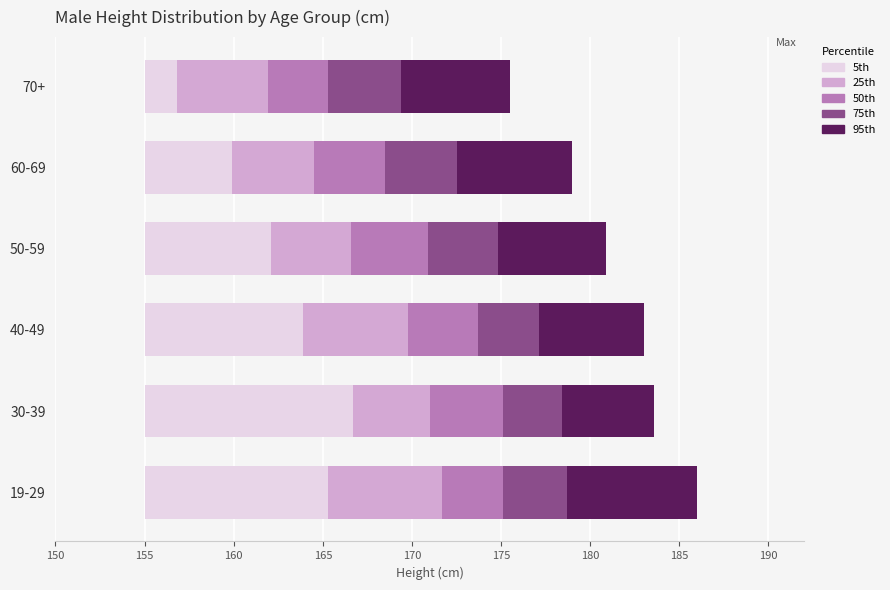

What is the value of the 95th bar at the 6th from the left?

6.1